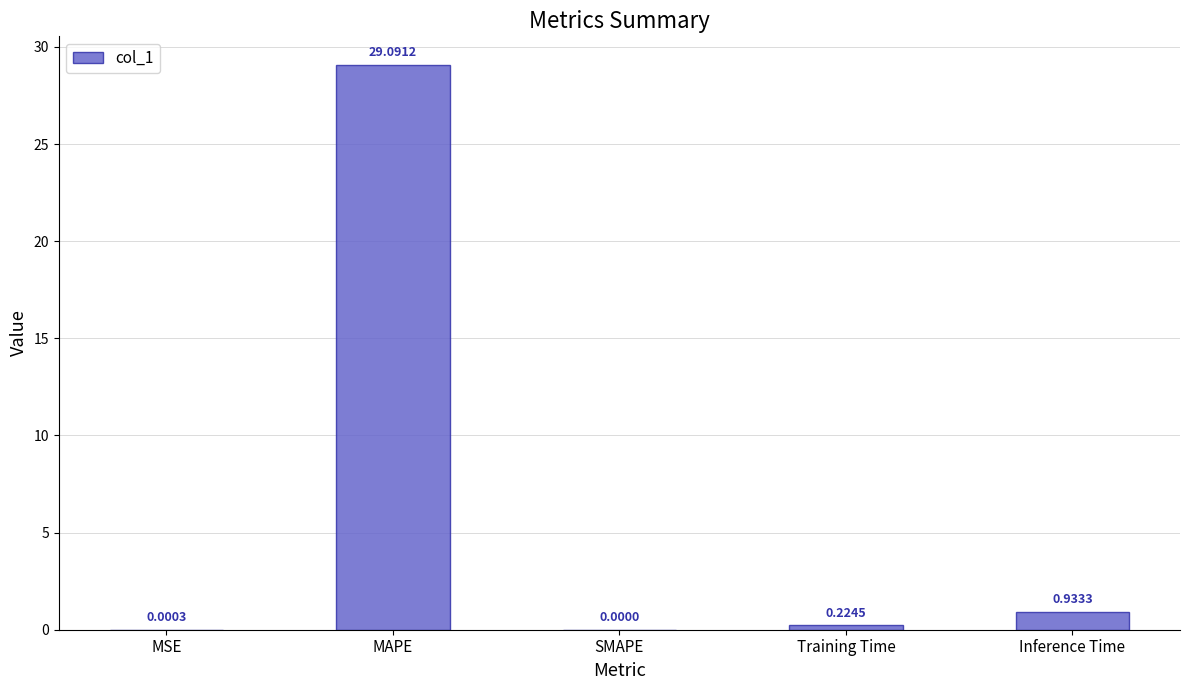

At which category does the chart reach its peak across all series?

MAPE